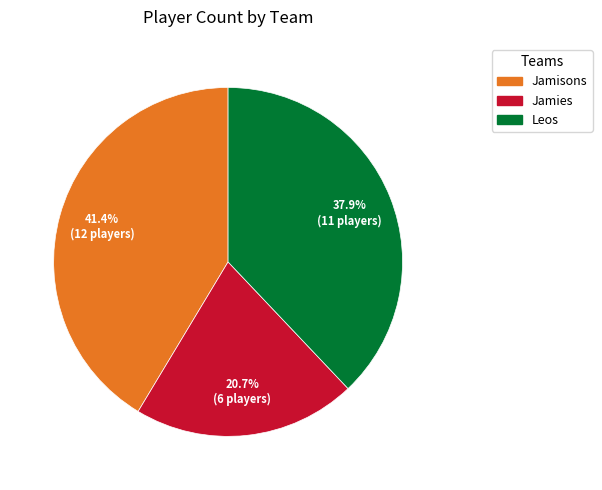

Which has a higher value, Leos or Jamisons?

Jamisons